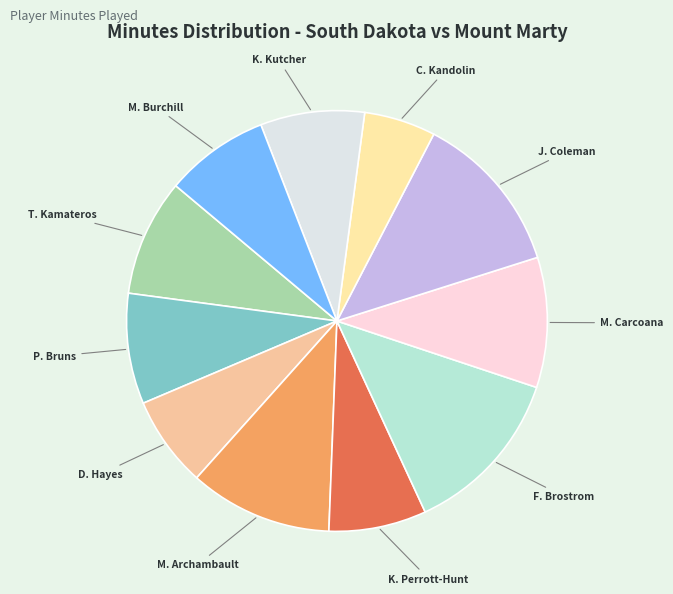

Is P. Bruns the majority of the pie?

No